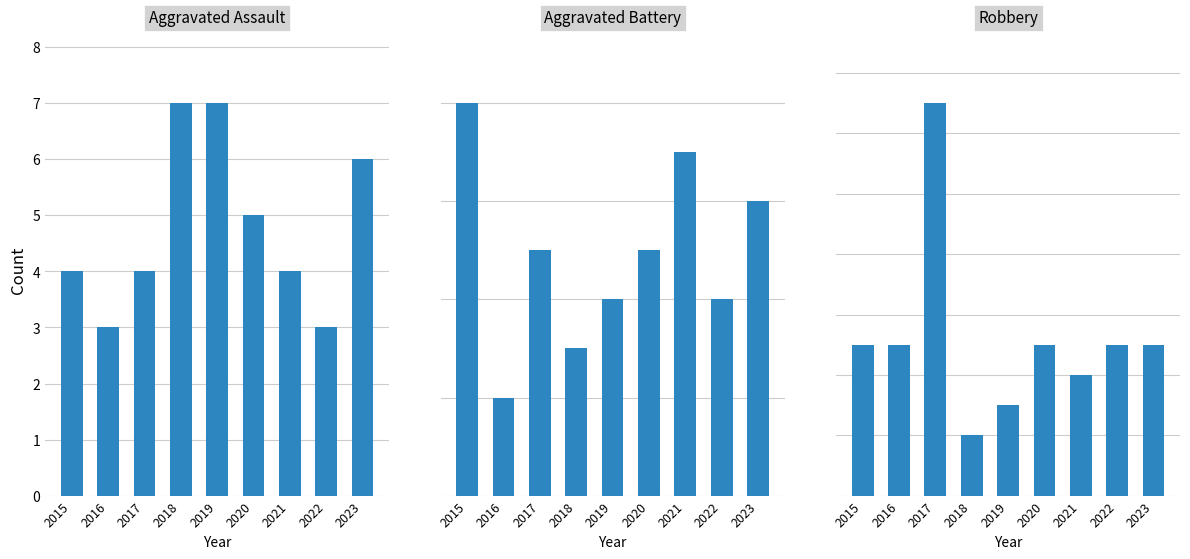

What is the difference between the Robbery values at 2017 and 2018?

11